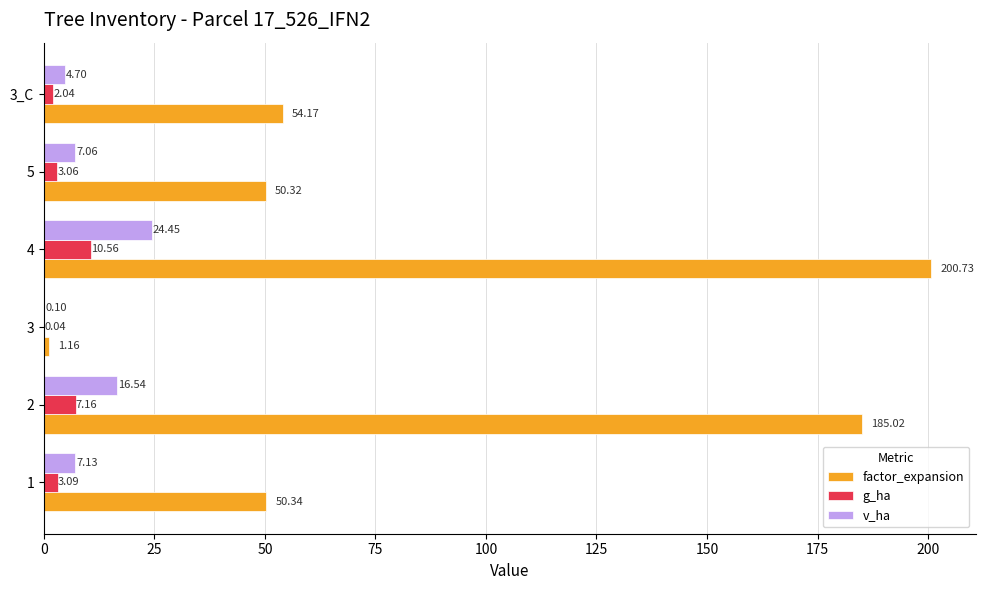

Which series changed the most between 4 and 5?

factor_expansion